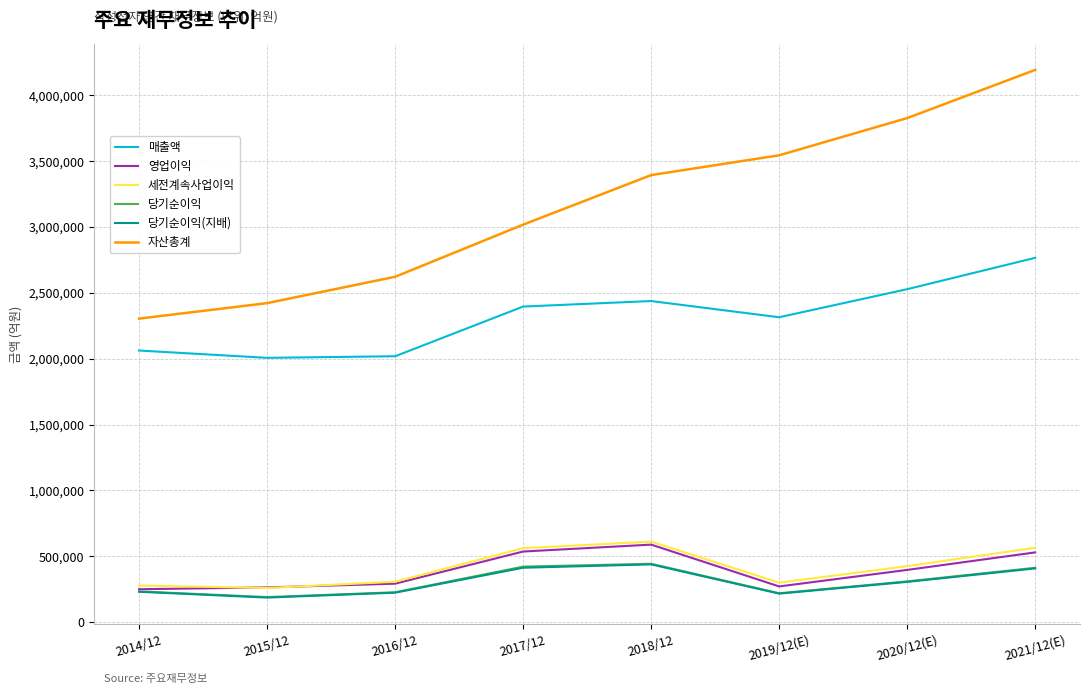

True or false: 자산총계 and 세전계속사업이익 intersect in this chart.

False